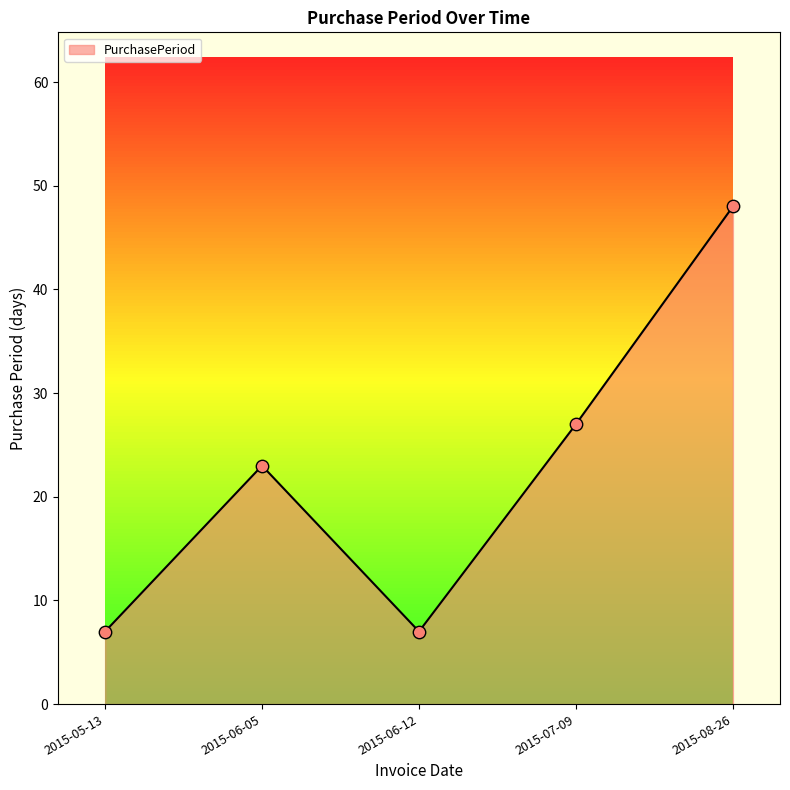

What is the change in value from 2015-05-13 to 2015-06-05?

+16